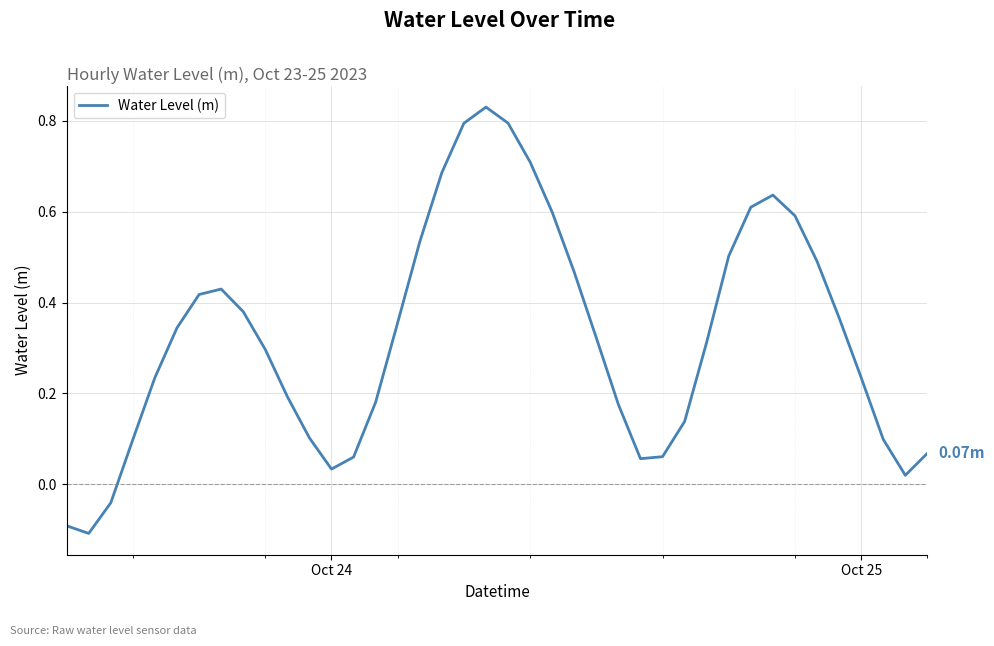

What is the difference between the maximum and minimum values?

0.9